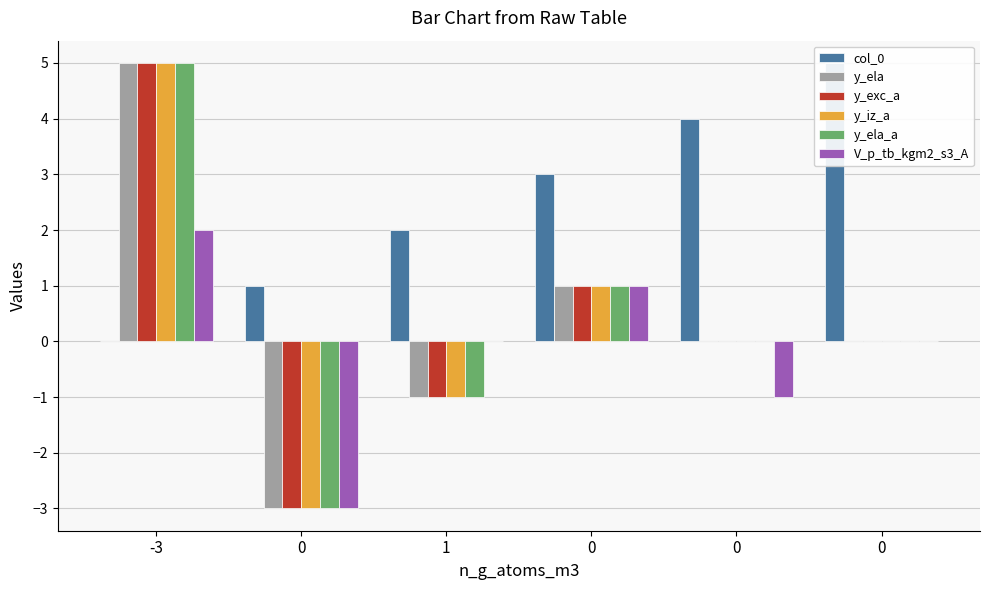

What is the value of the y_exc_a bar at the 2nd from the left?

-3